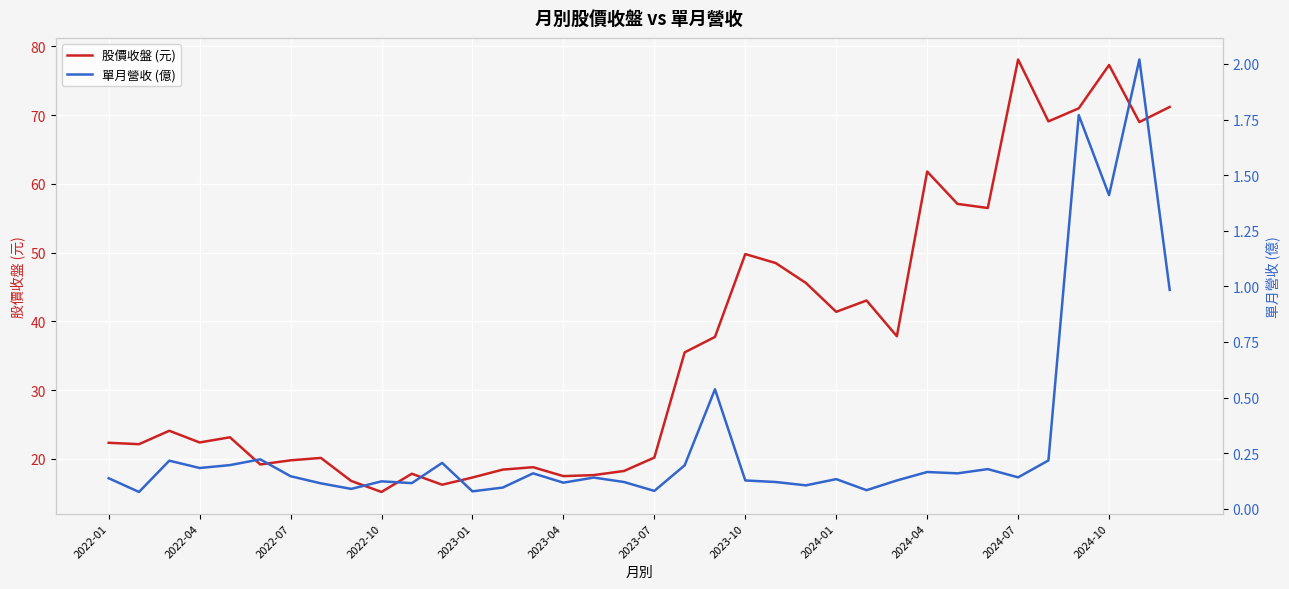

True or false: 股價收盤 (元) and 單月營收 (億) cross at least once.

False